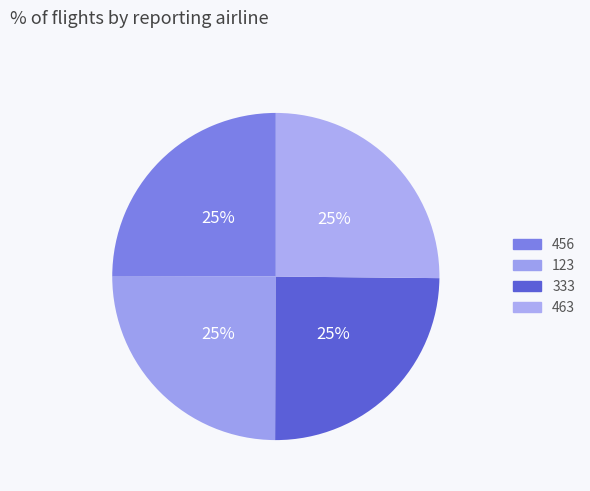

How many segments does this pie chart have?

4